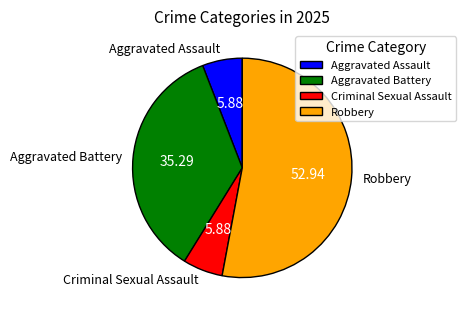

The Robbery slice represents 43% of the pie. True or false?

False